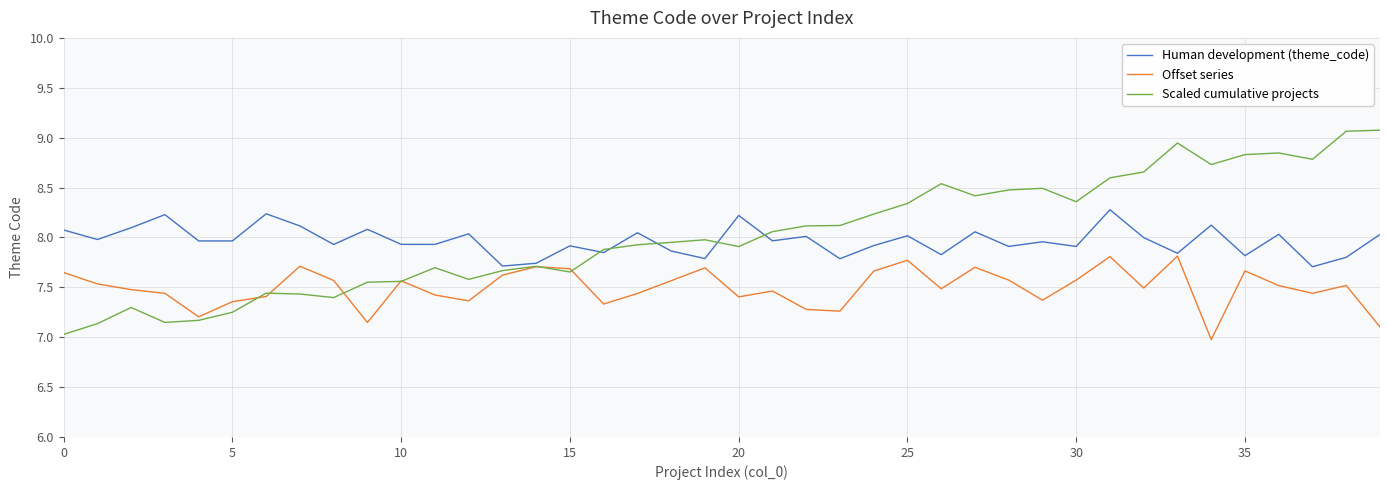

What is the difference between the maximum and minimum values in the Scaled cumulative projects series?

2.0